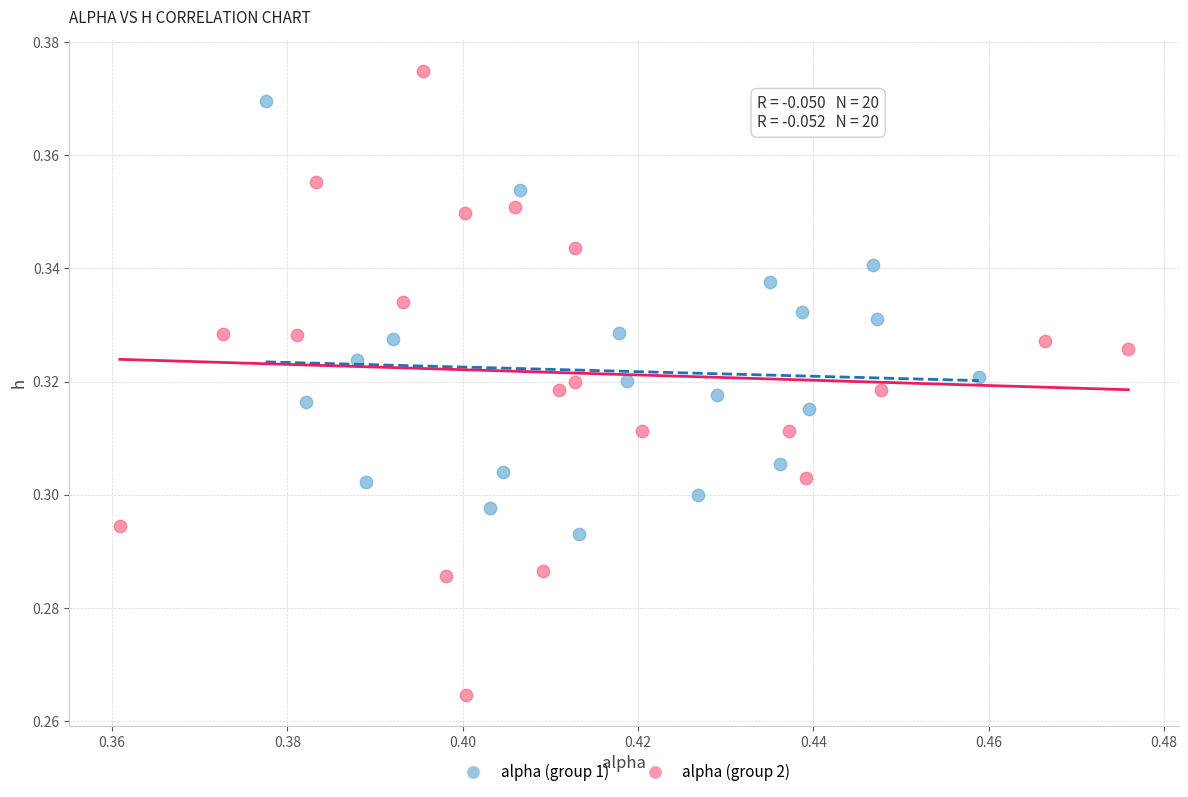

Which series reaches the minimum Y coordinate?

alpha (group 2)